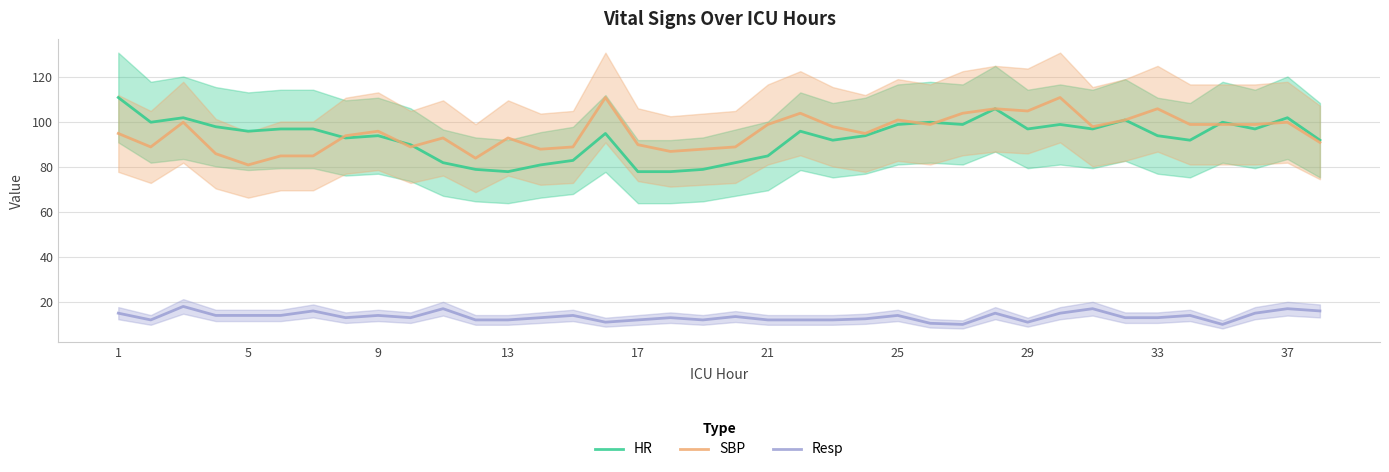

What is the maximum value for SBP?

111.0